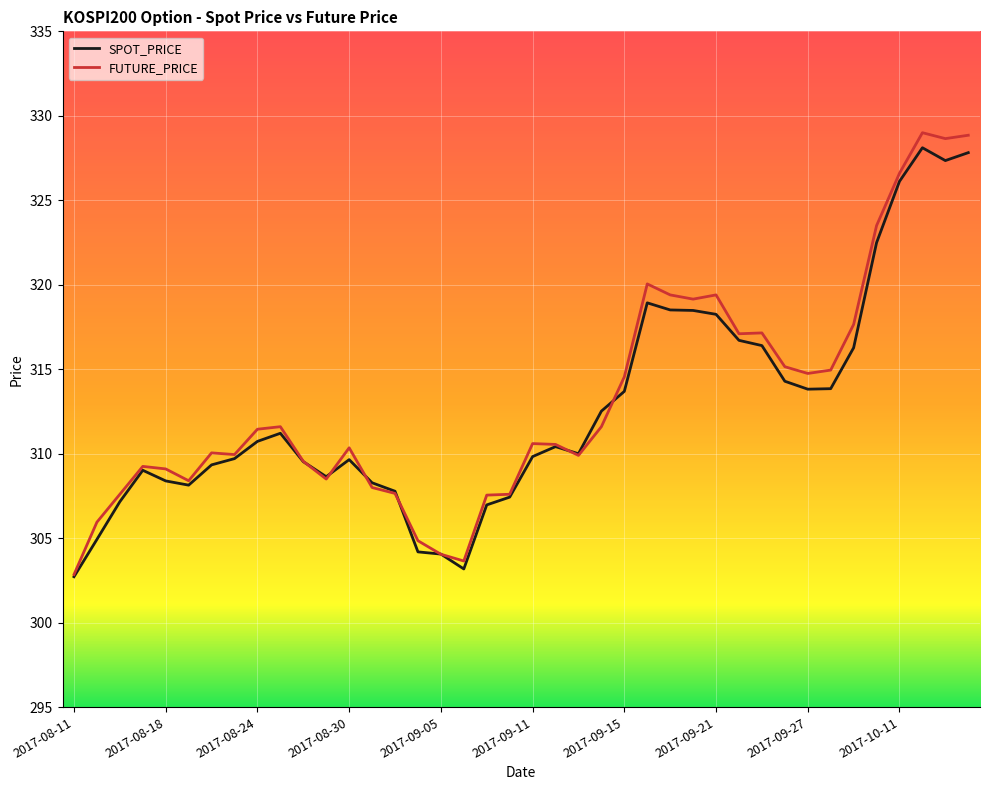

Which series has the widest spread of values?

FUTURE_PRICE